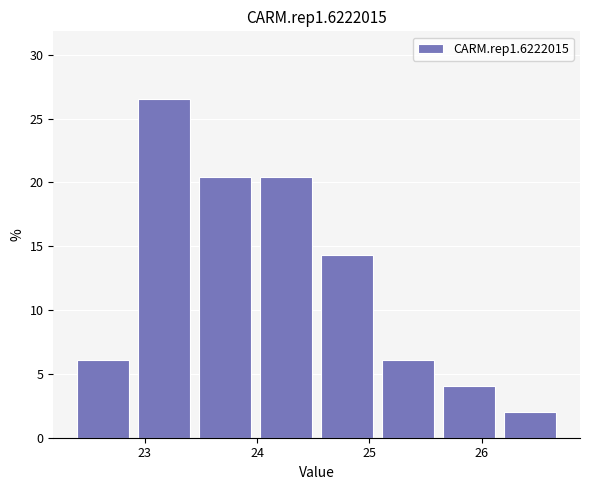

How tall is the bar that spans 24.0 to 24.5 on the x-axis? Neither the bar edges nor the heights are printed on the chart, so give them approximately, as read against the axes.

20.5